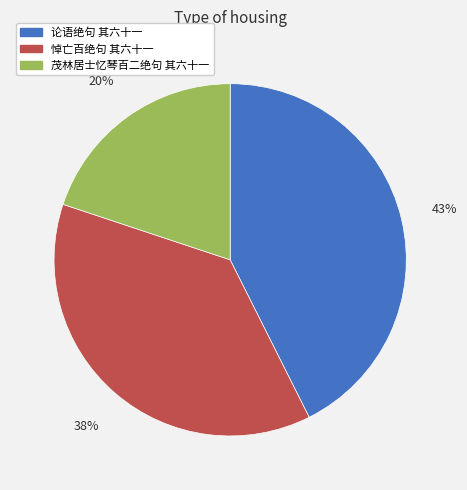

Do 论语绝句 其六十一 and 悼亡百绝句 其六十一 together represent more than half of the pie?

Yes